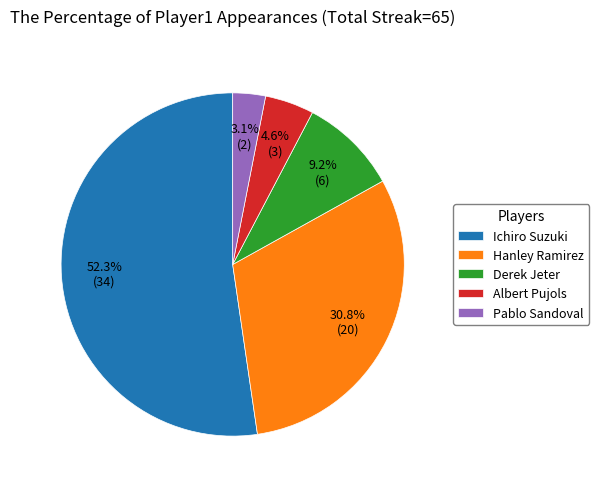

Approximately how many times larger is the value at Derek Jeter compared to Hanley Ramirez?

0.3